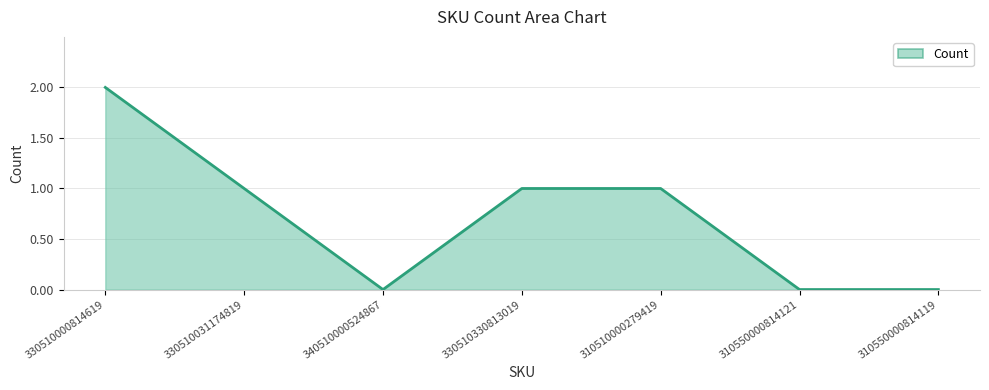

What is the sum of the values at 340510000524867 and 330510000814619?

2